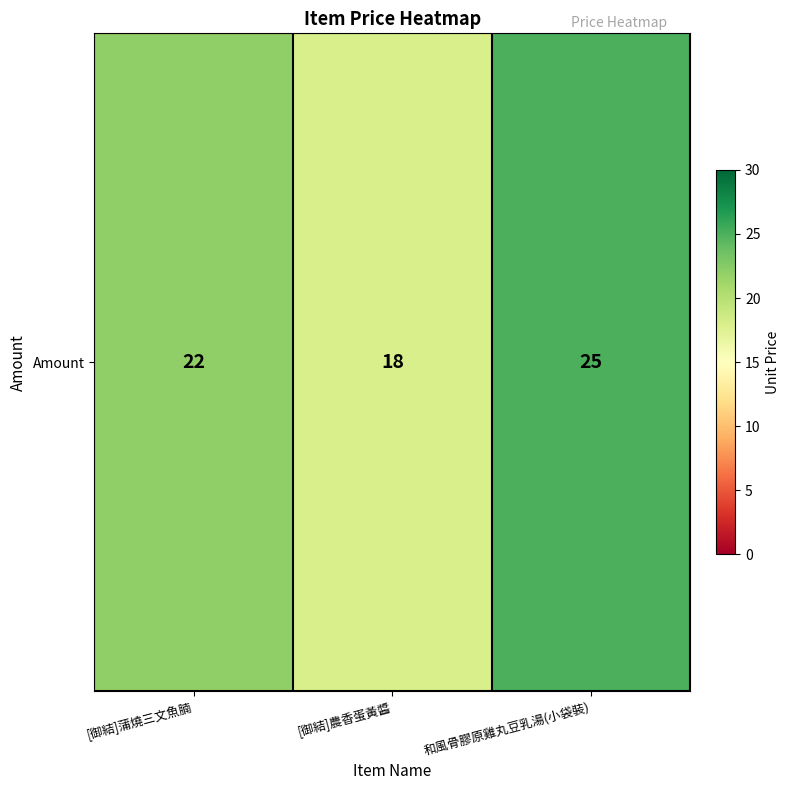

Which has a higher value, [御結]蒲燒三文魚腩 or [御結]農香蛋黃醬?

[御結]蒲燒三文魚腩